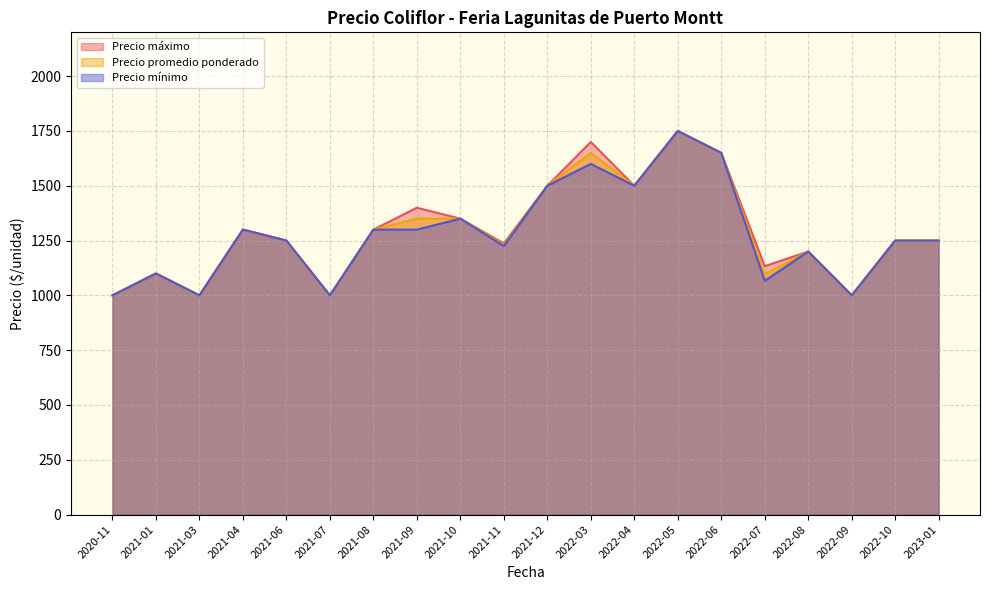

True or false: Precio minimo and Precio maximo intersect in this chart.

False